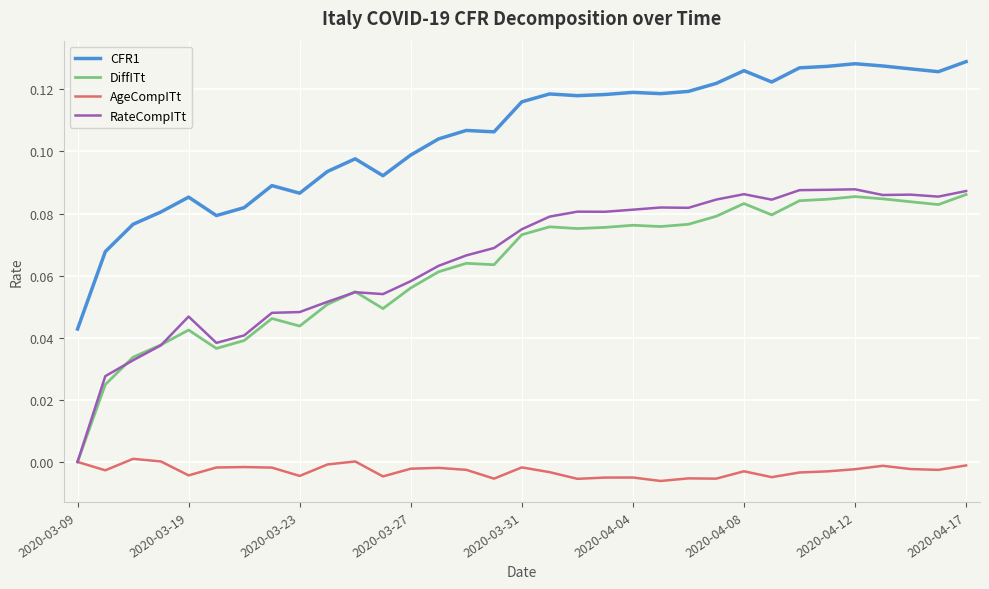

Which series has the largest range (max minus min)?

RateCompITt